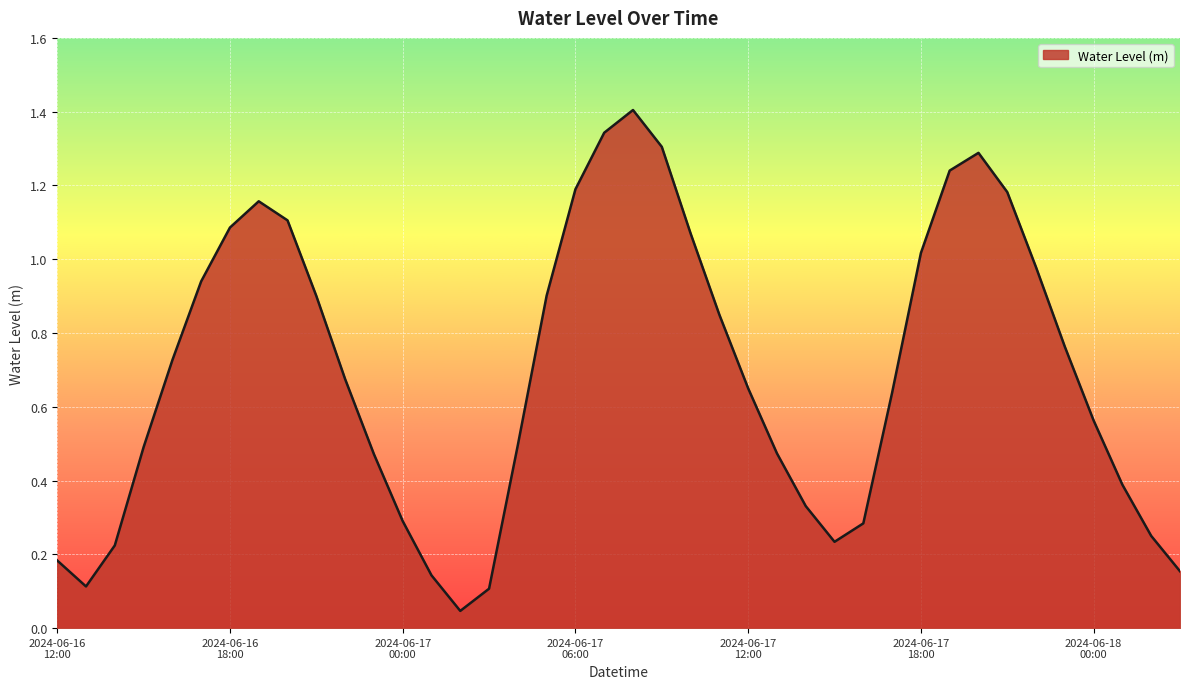

What is the difference between the maximum and minimum values?

1.4